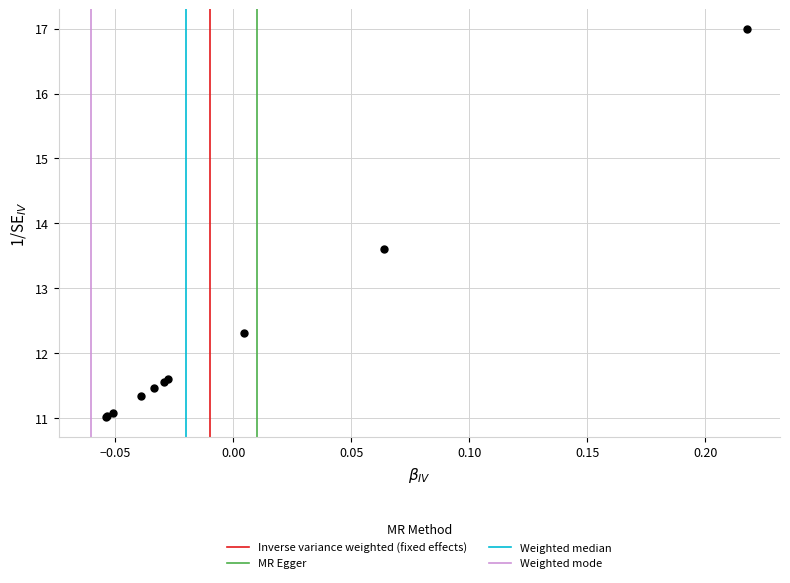

What Y value in the scatter plot is closest to 14?

13.6